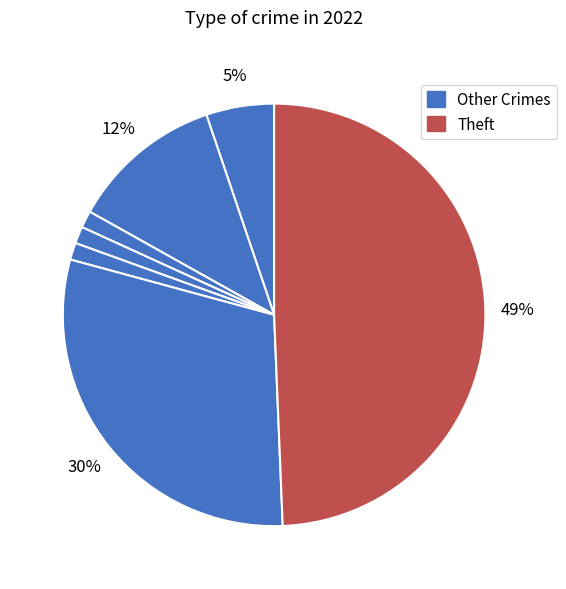

How many segments does this pie chart have?

7